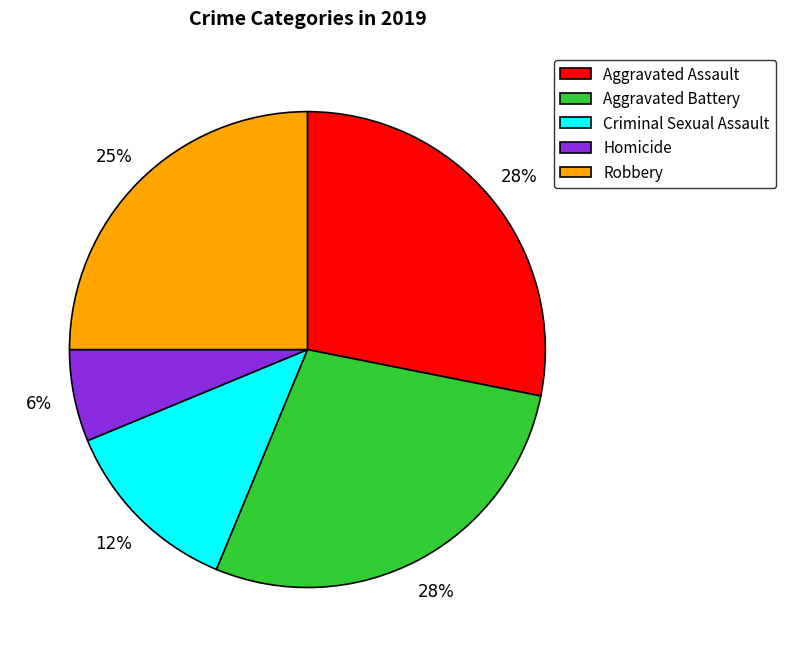

Between Aggravated Battery and Criminal Sexual Assault, which is larger?

Aggravated Battery